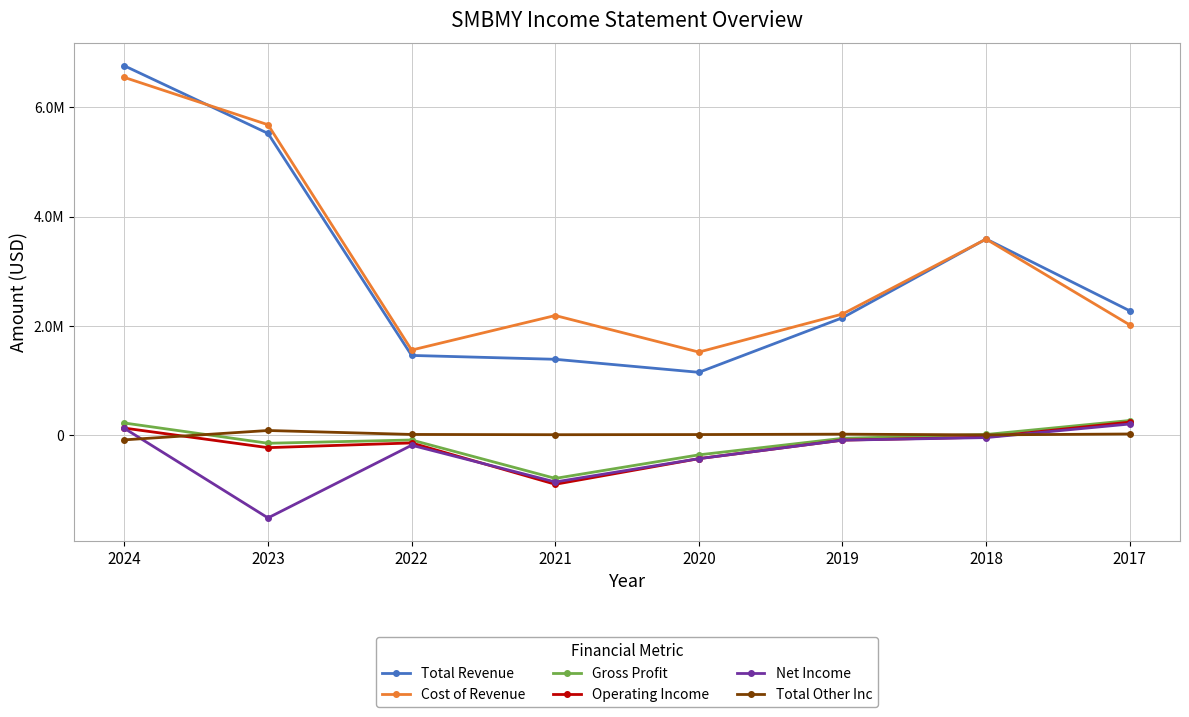

At how many categories does at least one series exceed 4783686?

2